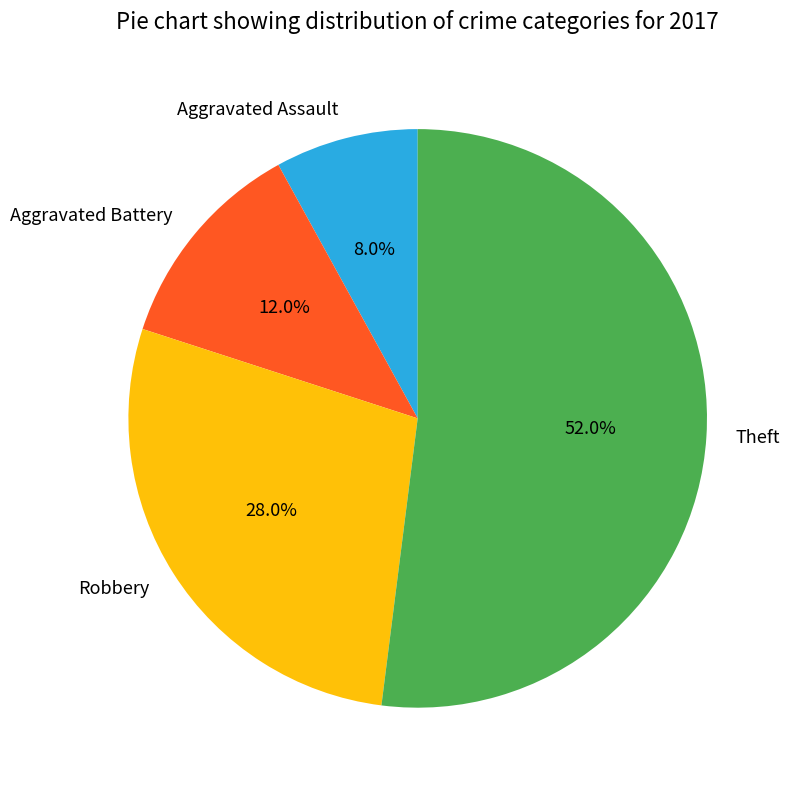

Count the number of slices in the pie.

4